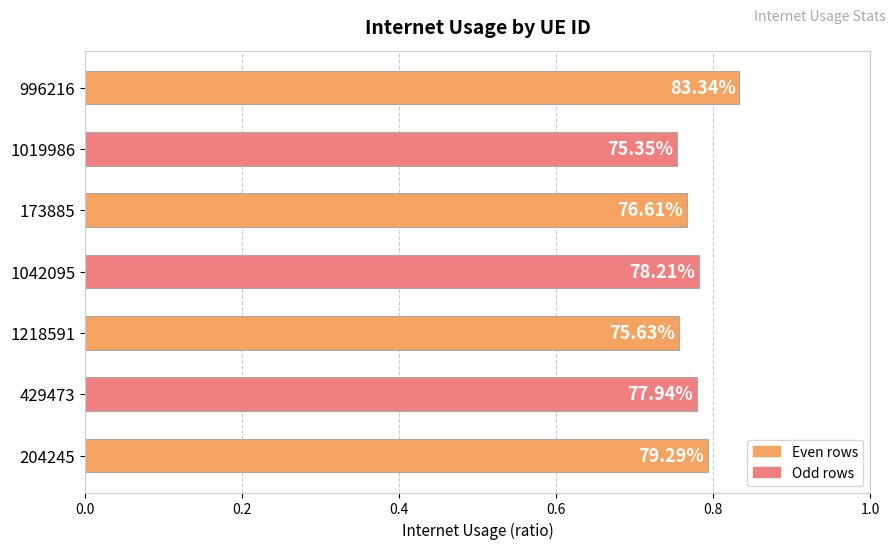

How many bars are there in total?

7